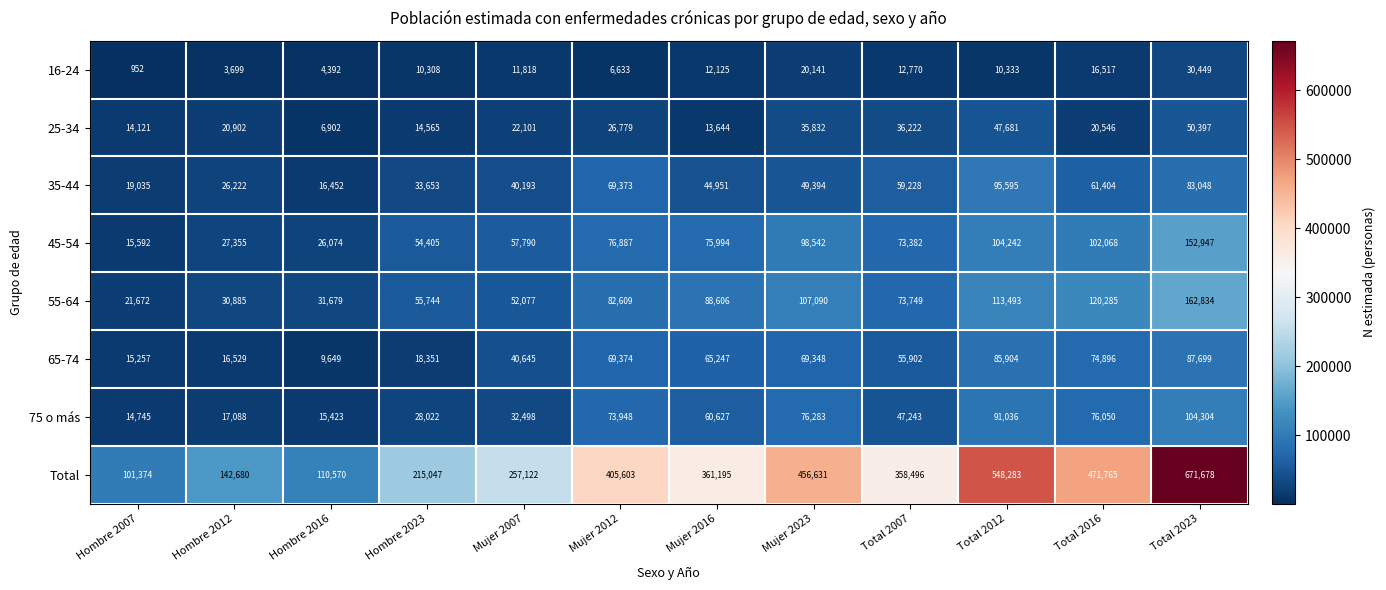

What is the average value of the 55-64 series?

78394